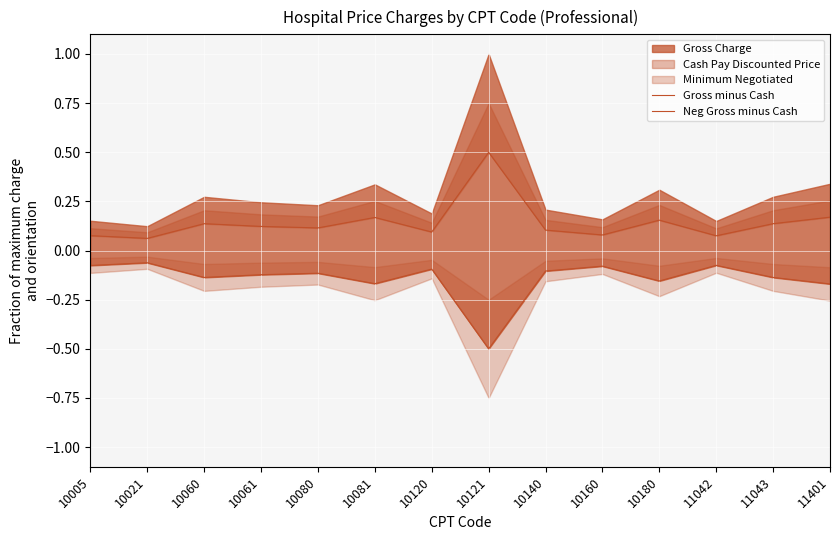

What value does the Neg Gross minus Cash series have at 10160?

-0.1